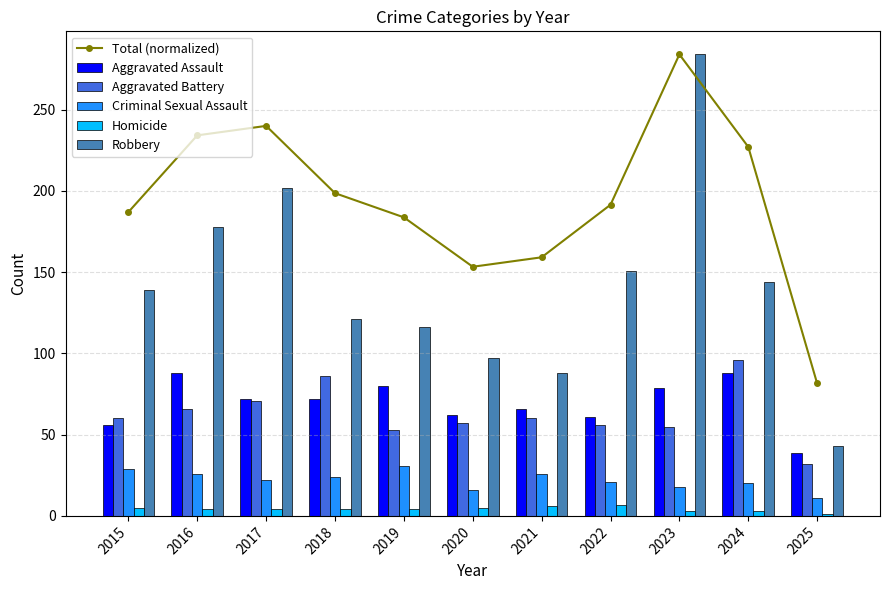

Which series changed the most between 2019 and 2023?

Robbery